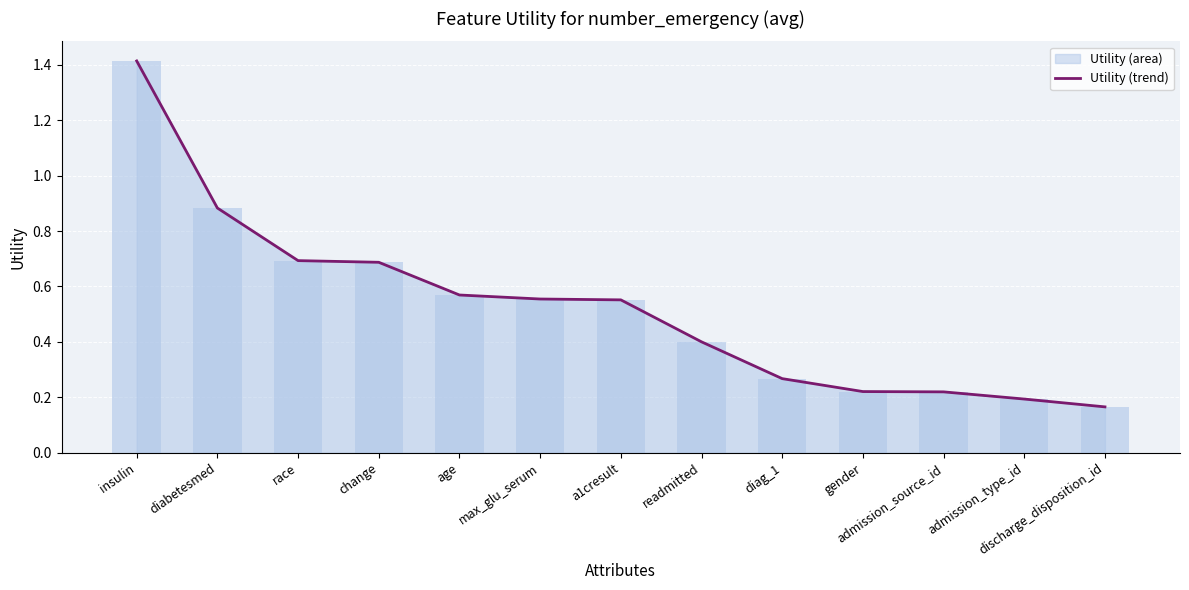

What is the smallest value displayed?

0.2